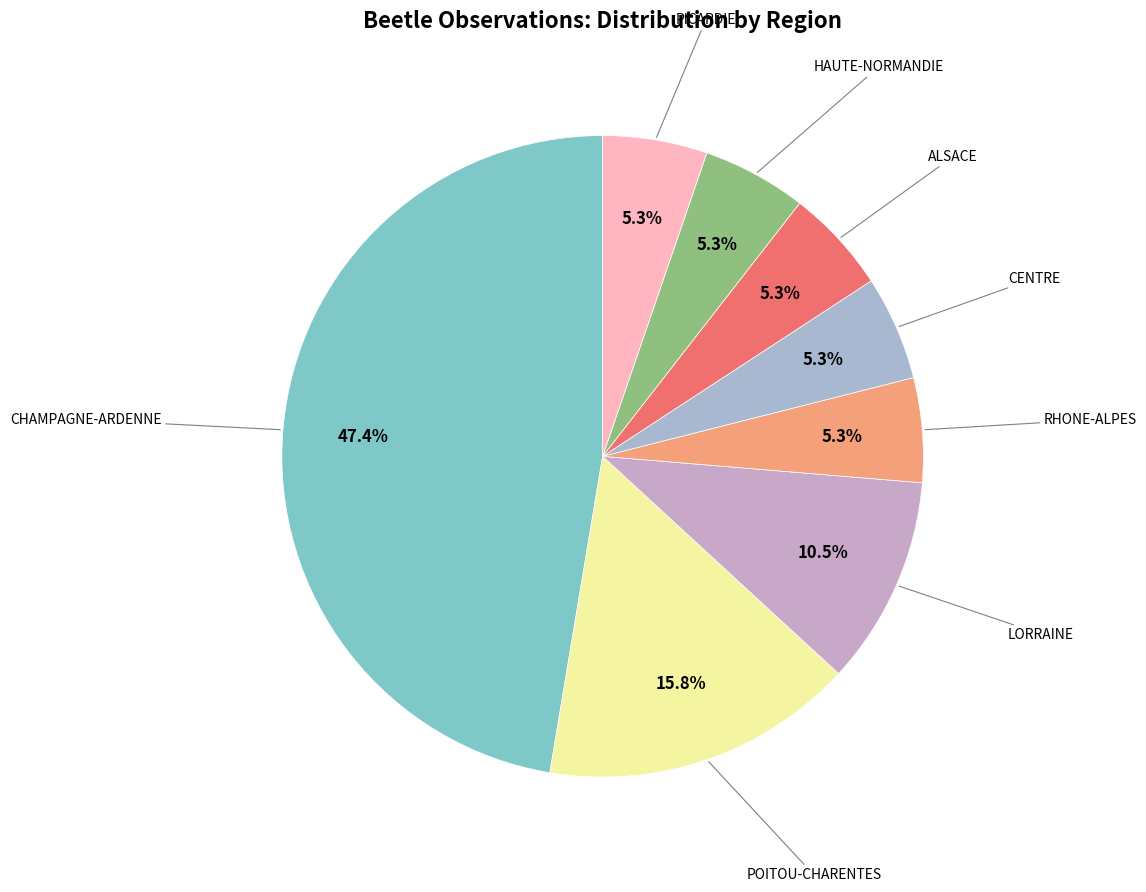

To the nearest percent, what is the average slice percentage?

12%